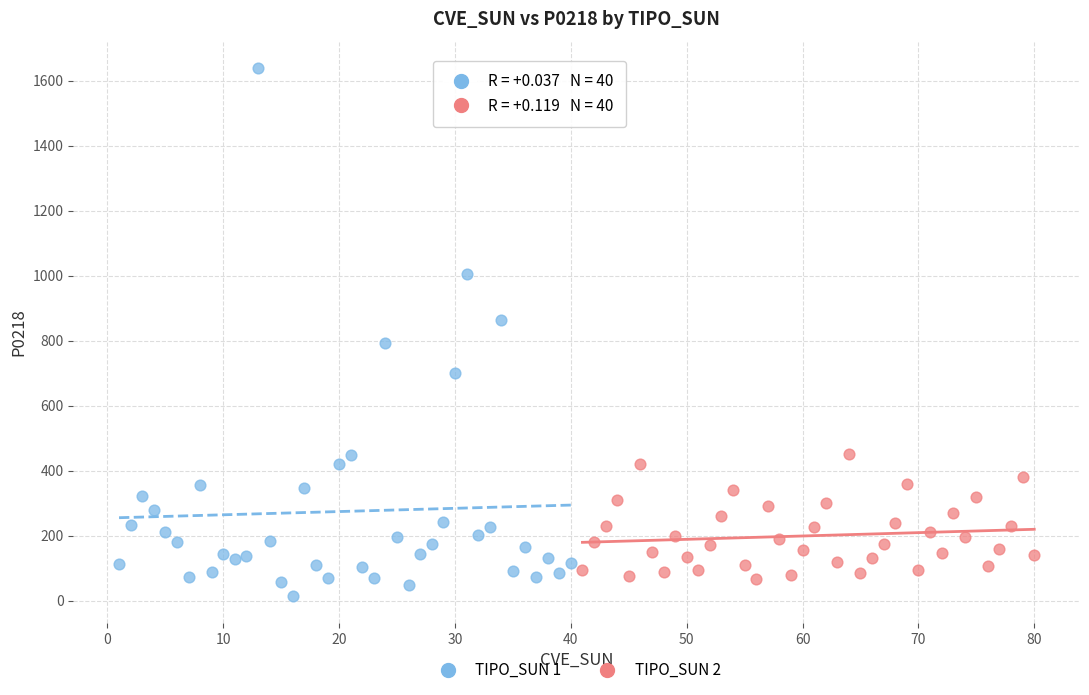

Which series has the largest Y range (max minus min)?

TIPO_SUN 1